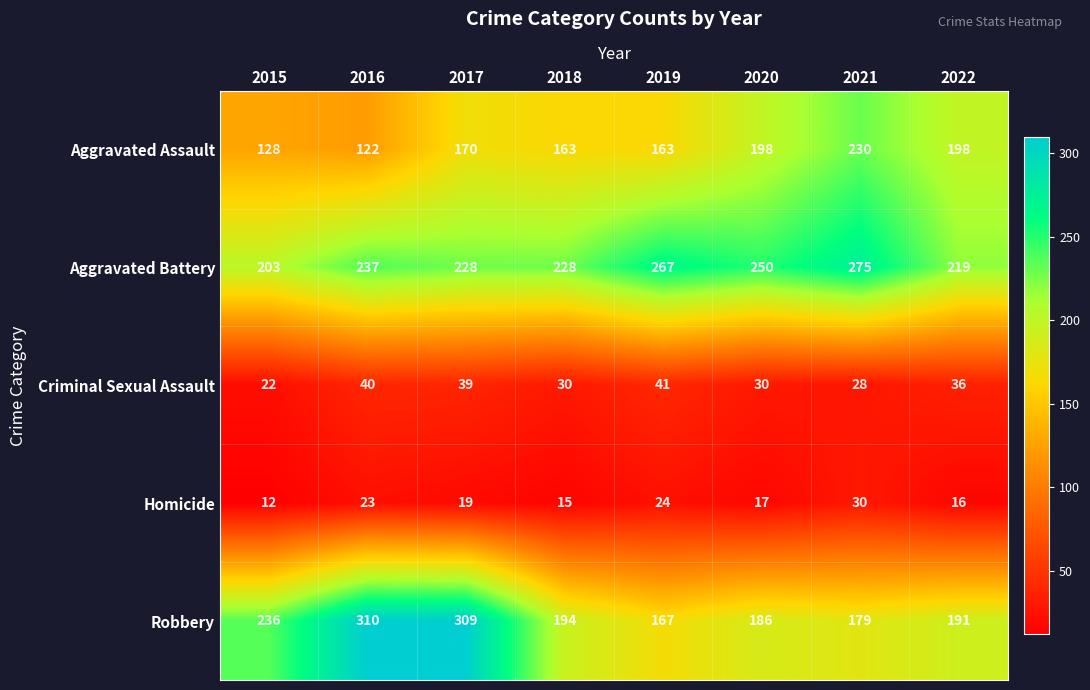

What is the minimum value shown in the chart?

12